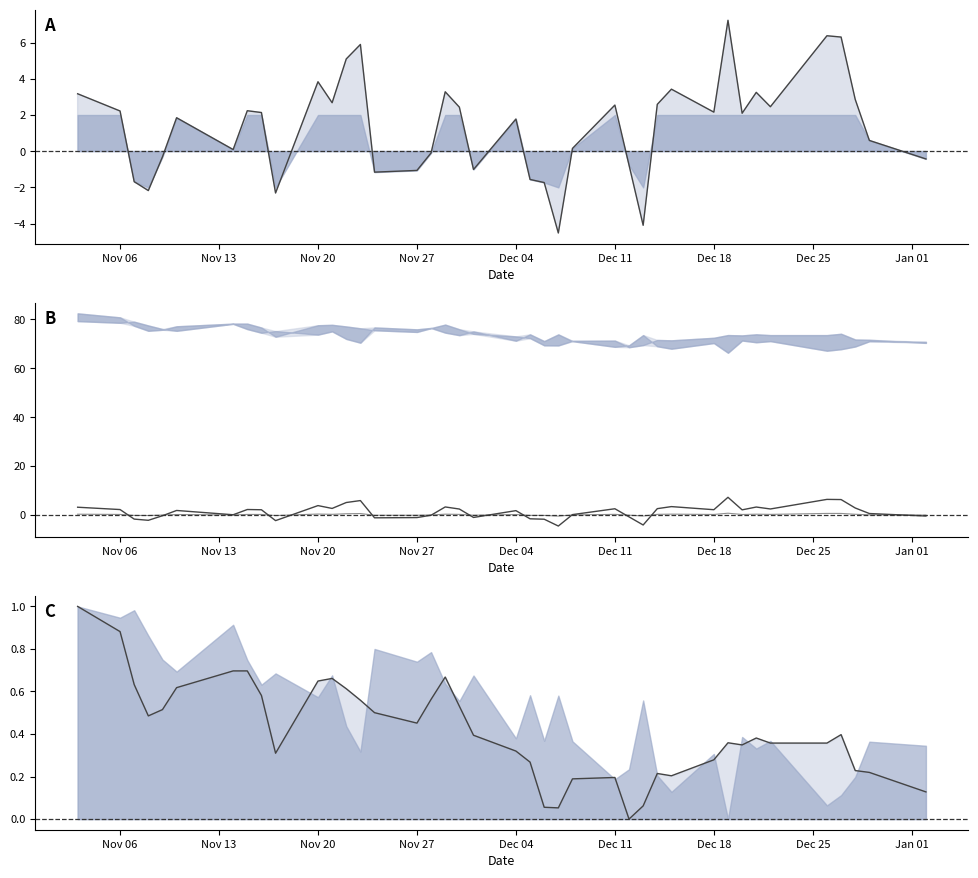

What is the value of the Difference line point at the 24th from the left?

-4.5